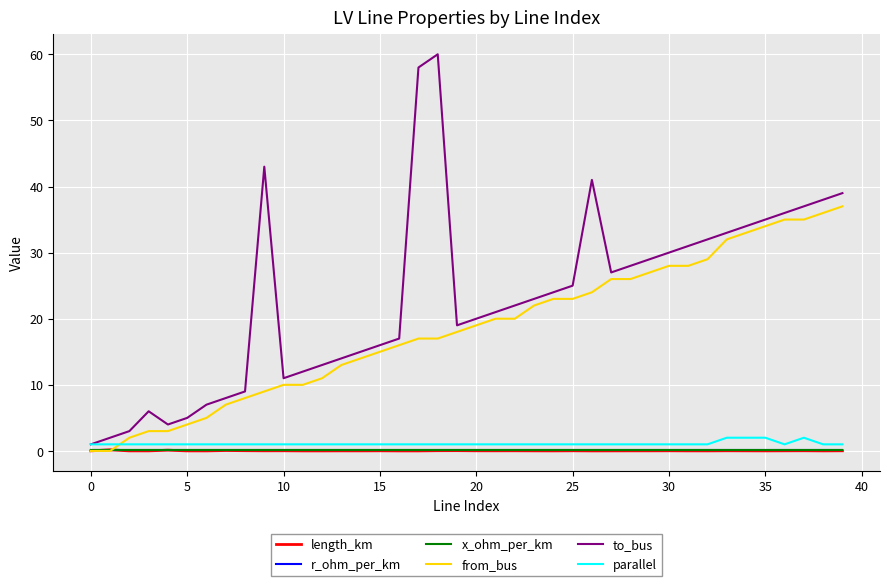

How many times do from_bus and parallel cross each other?

1